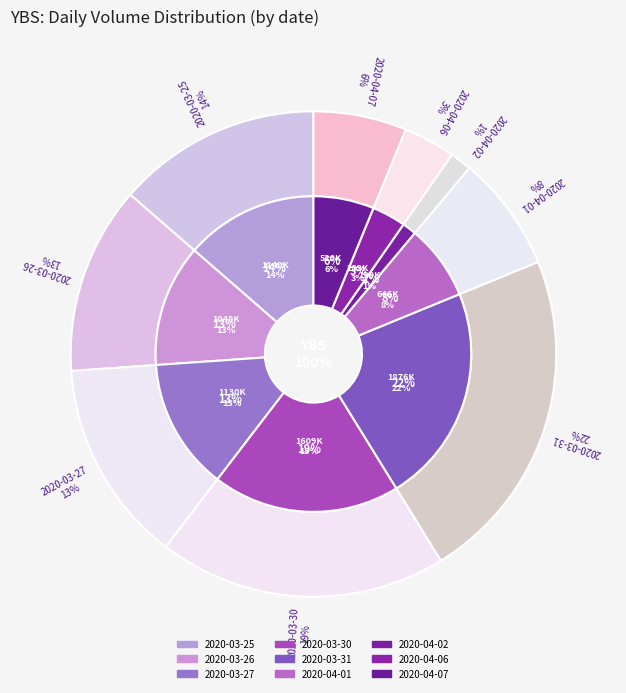

How many slices are in this pie chart?

9